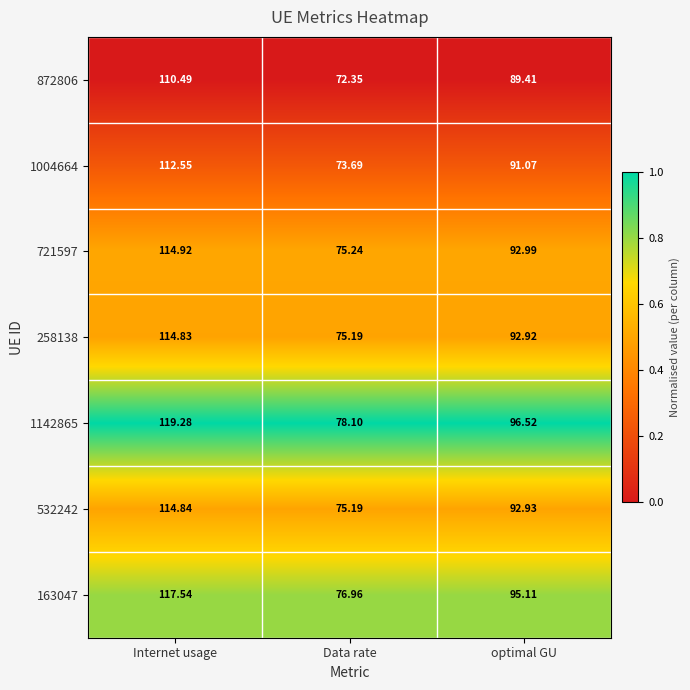

Between Internet usage and Data rate, which series saw the biggest shift?

1142865